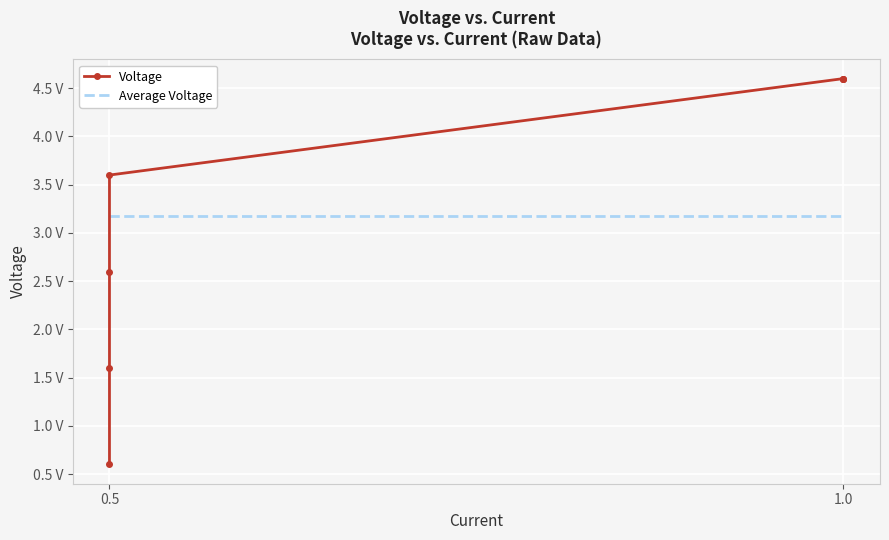

What is the average value of the Average Voltage series?

3.2